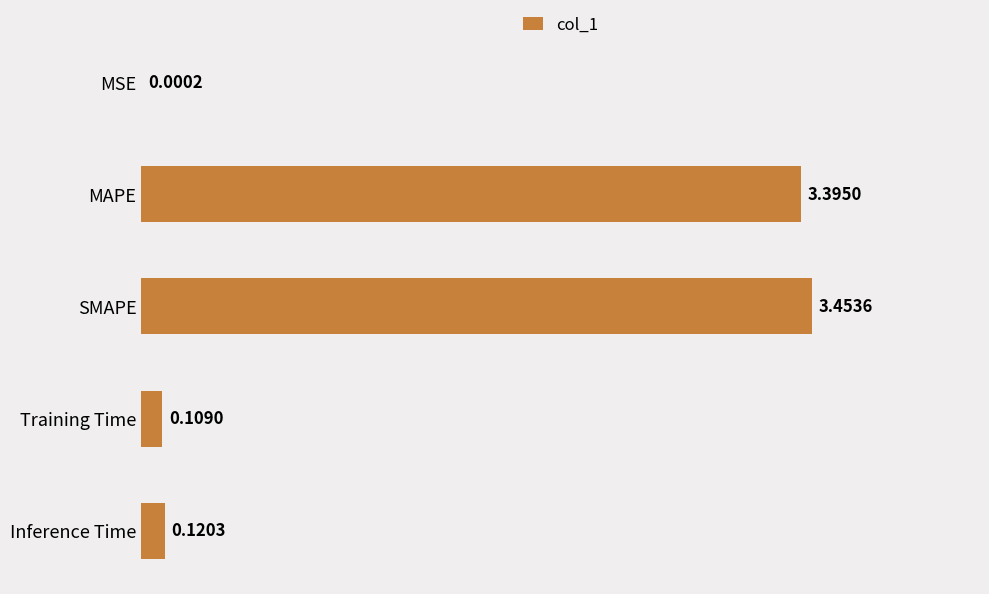

Which label corresponds to the largest value in the chart?

SMAPE